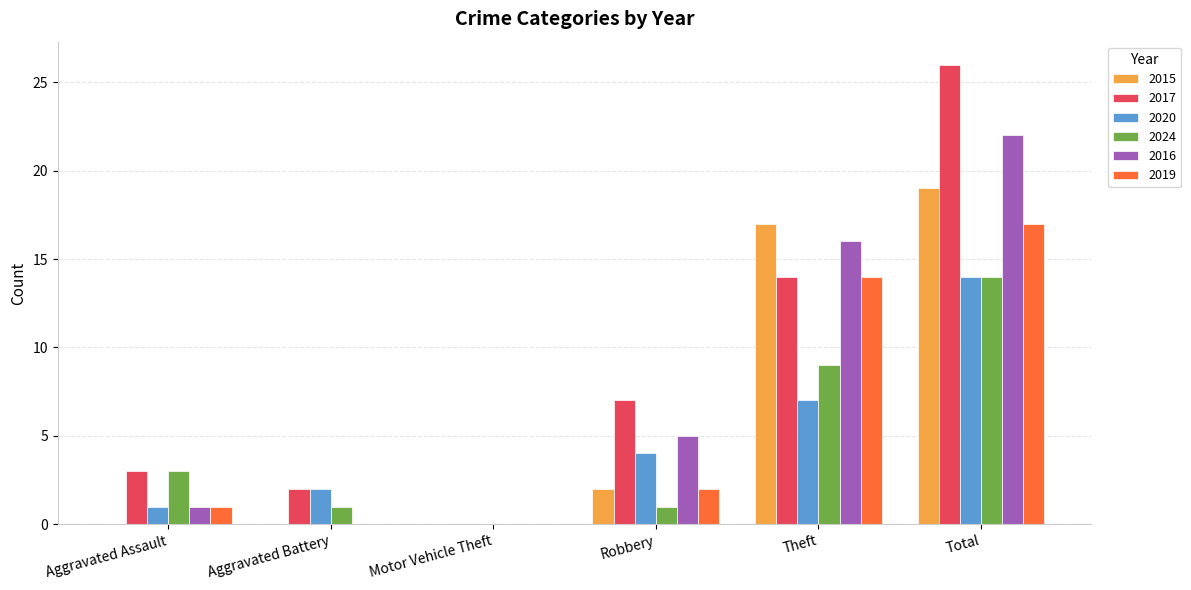

Does the chart contain stacked bars?

No